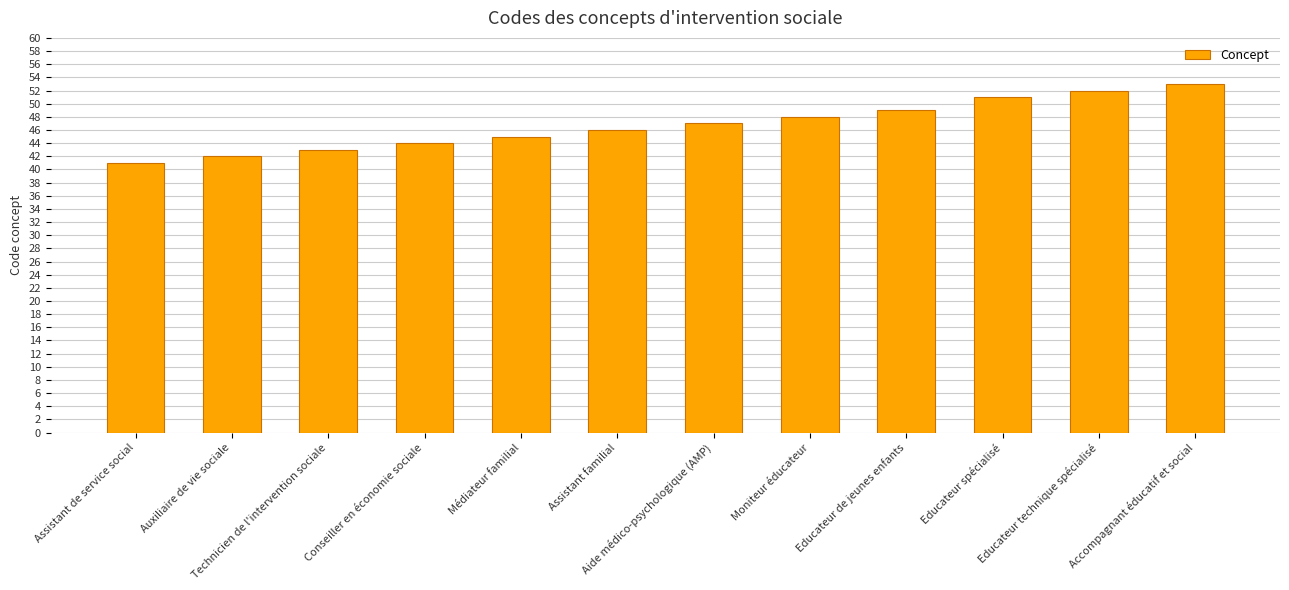

What is the difference between the values at Aide médico-psychologique (AMP) and Médiateur familial?

2